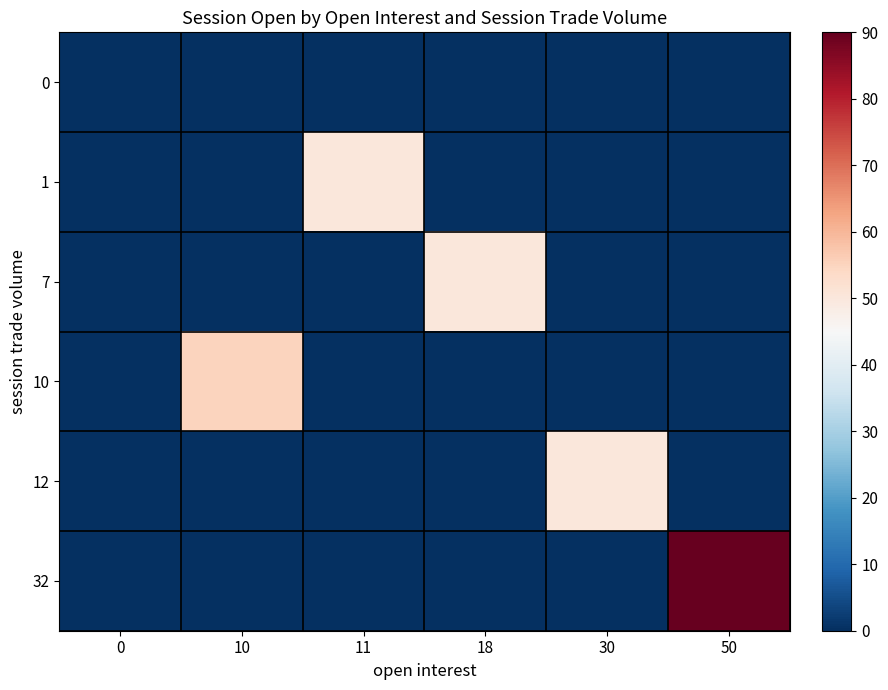

What is the spread (max minus min) of values at 11?

50